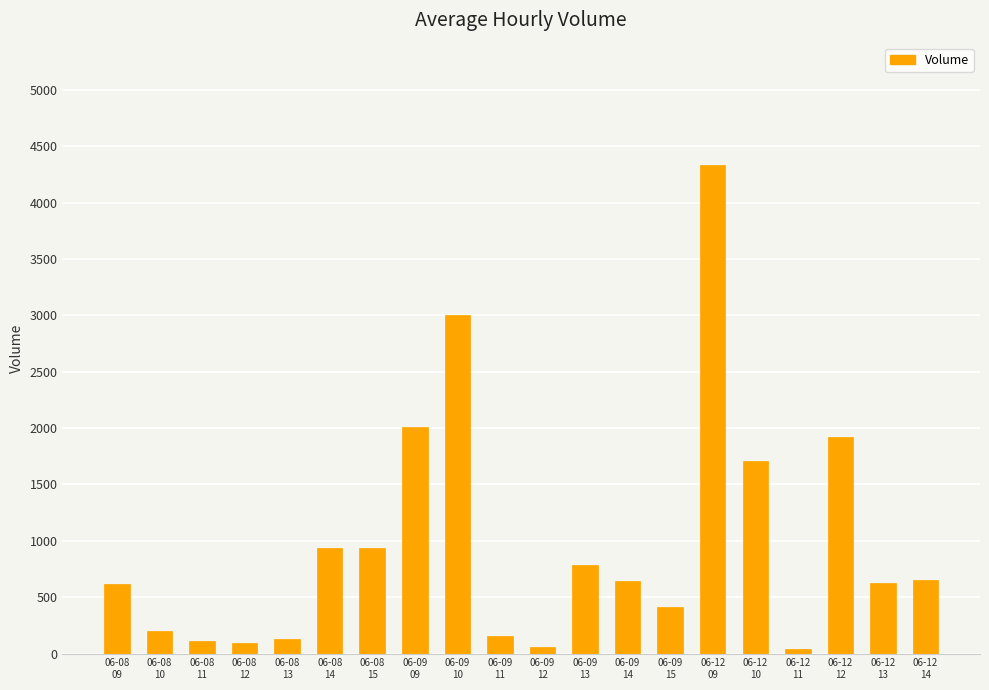

What is the difference between the maximum and minimum values?

4298